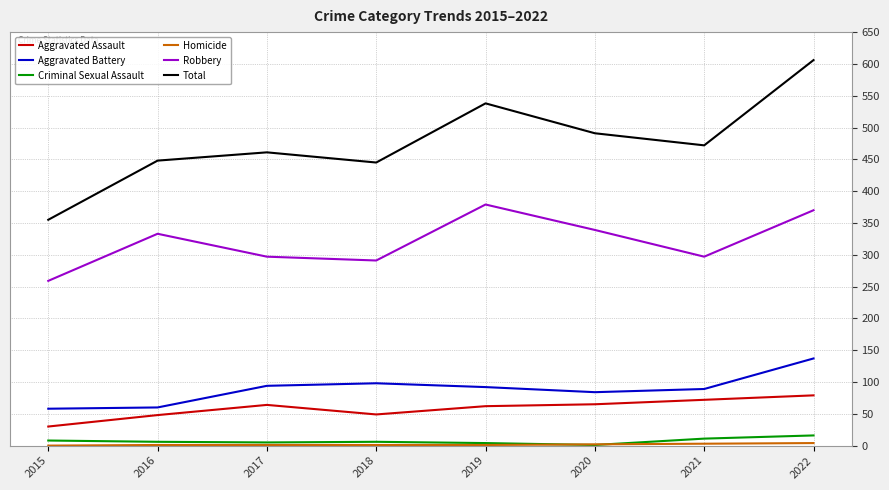

The value of Aggravated Assault at 2020 is 110. True or false?

False